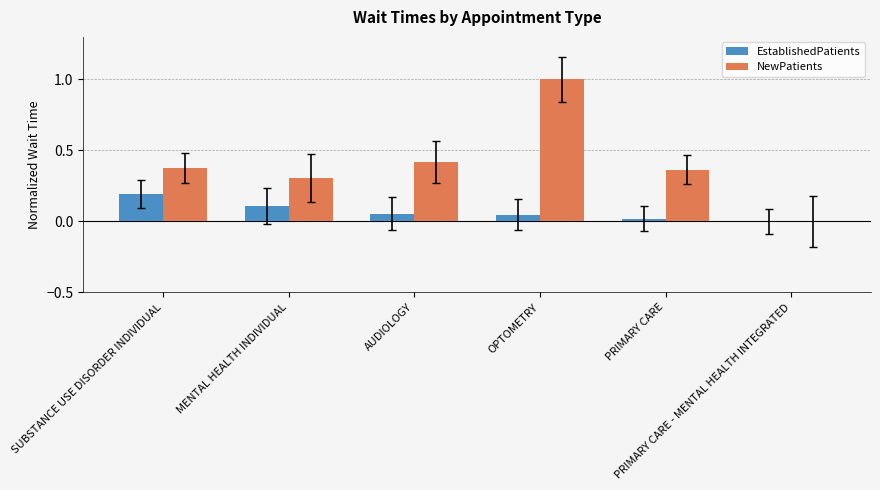

Which series has the largest total across all categories?

NewPatients